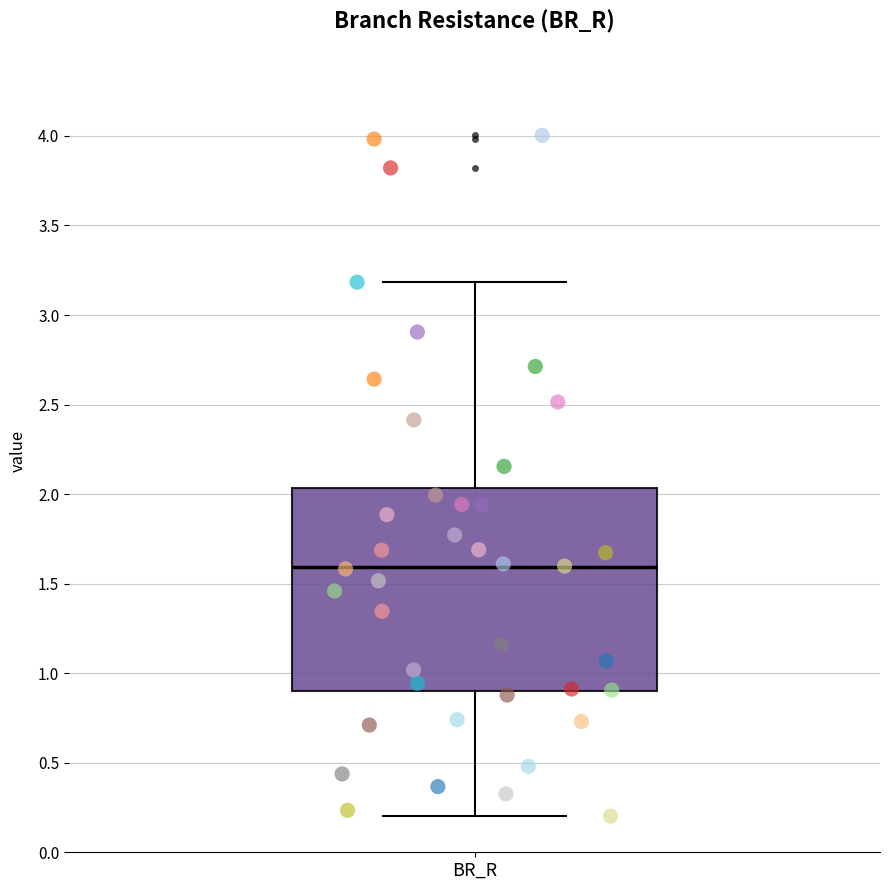

Transcribe this box plot: give where the median line is, the range the box spans, and where the two whiskers end, as read against the y-axis. The values are not printed on the chart, so give them approximately, as read against the axis.

median 1.60, box 0.90 to 2.05, whiskers 0.20 to 3.20